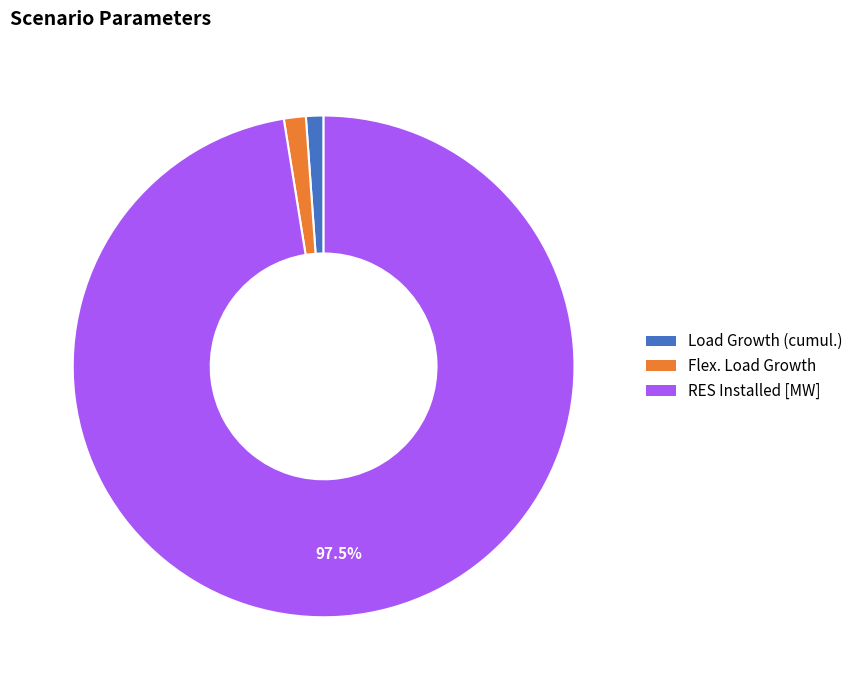

Is there a majority slice in this chart?

Yes